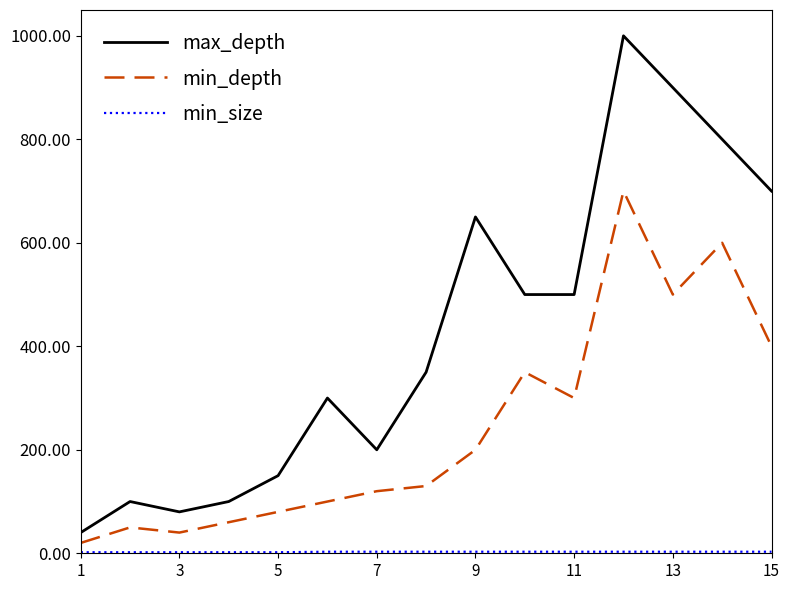

What is the maximum value for max_depth?

1000